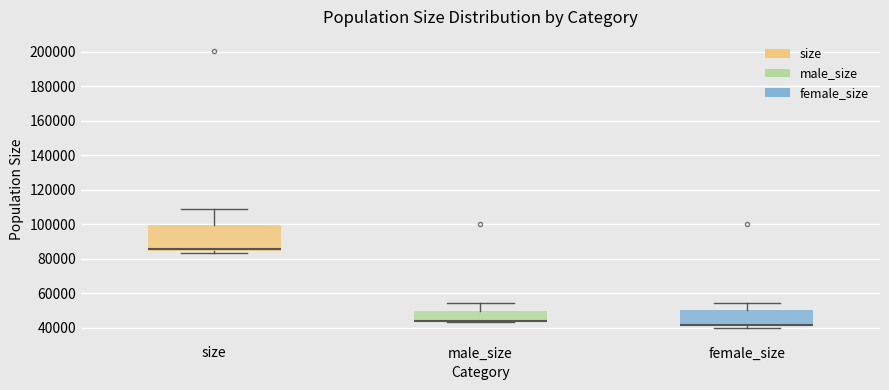

Which box is the tallest, from its lower edge to its upper edge?

size